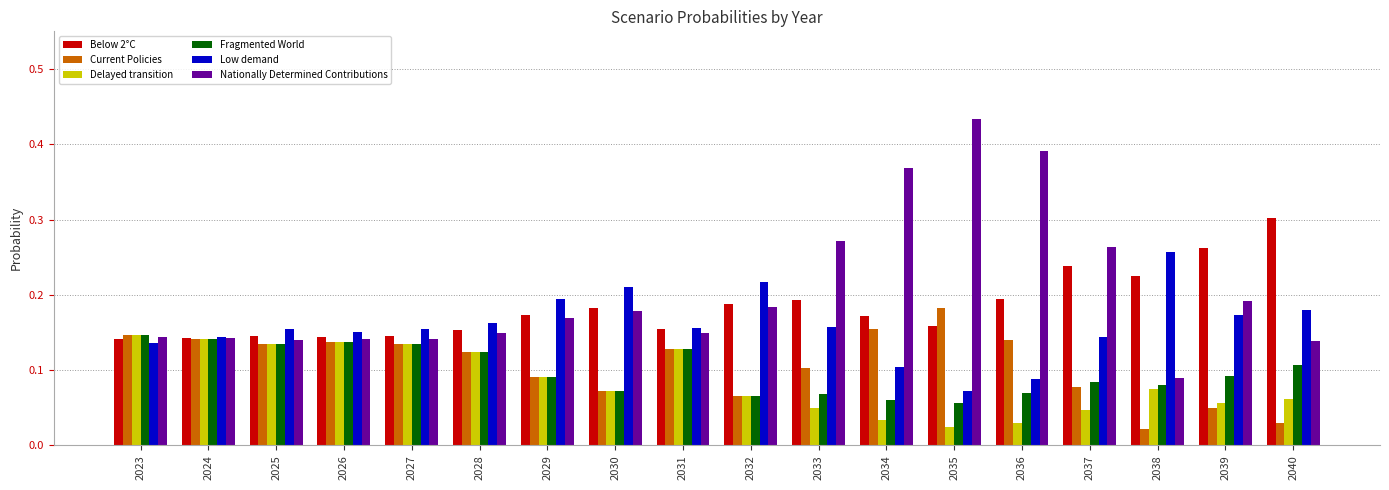

Which label corresponds to the largest value in the chart?

2035